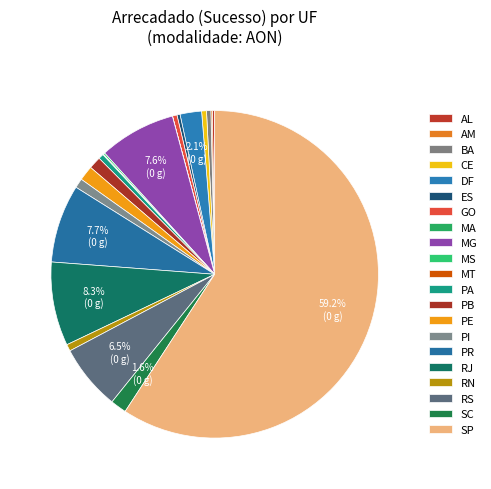

What percentage is the PA slice, to the nearest percent?

1%